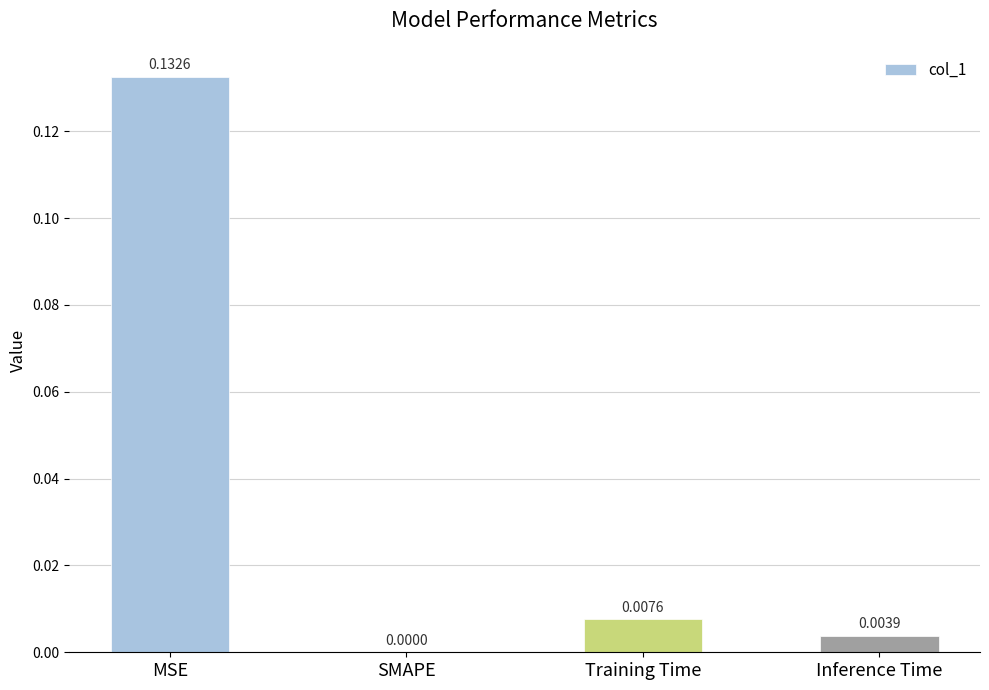

At which label is the value closest to 0?

SMAPE